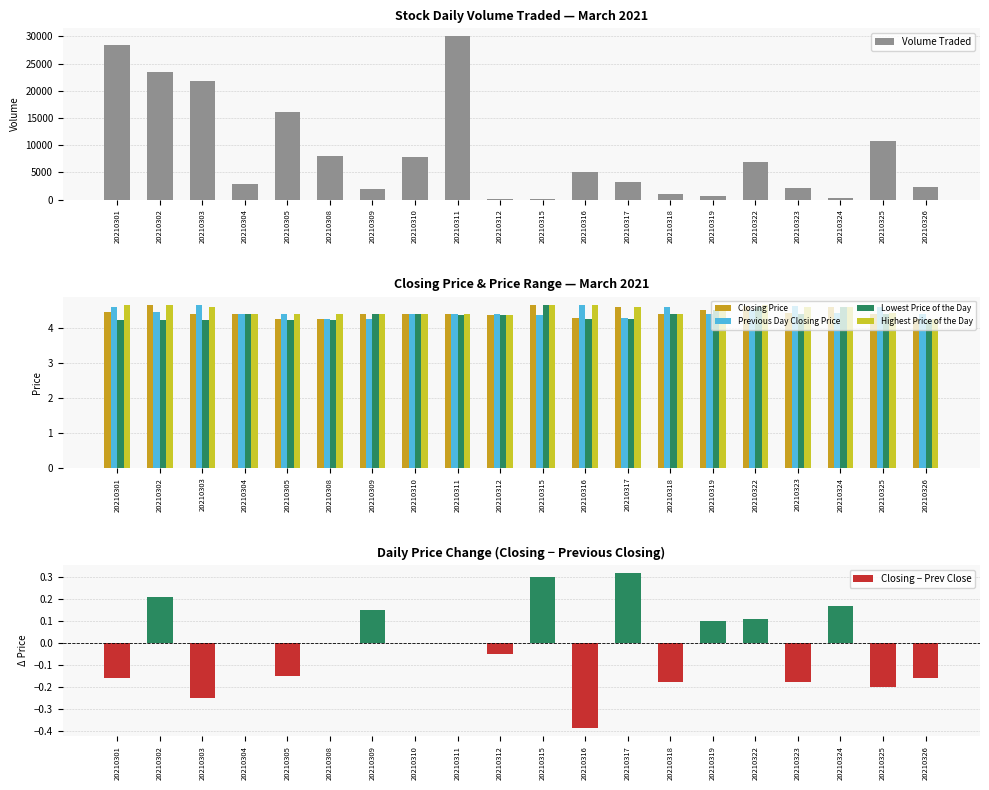

How many data points does each series have?

20